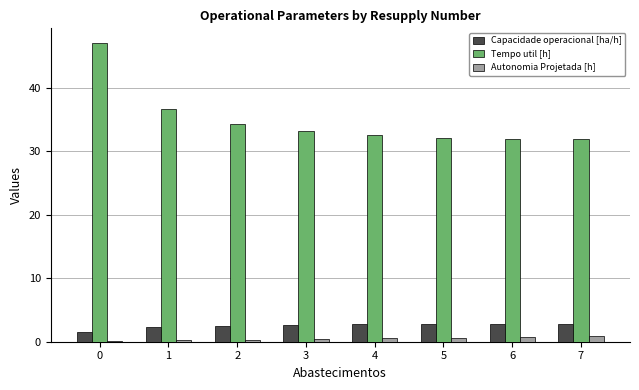

Is the value of Autonomia Projetada [h] at 6 greater than the value of Tempo util [h] at 4?

No